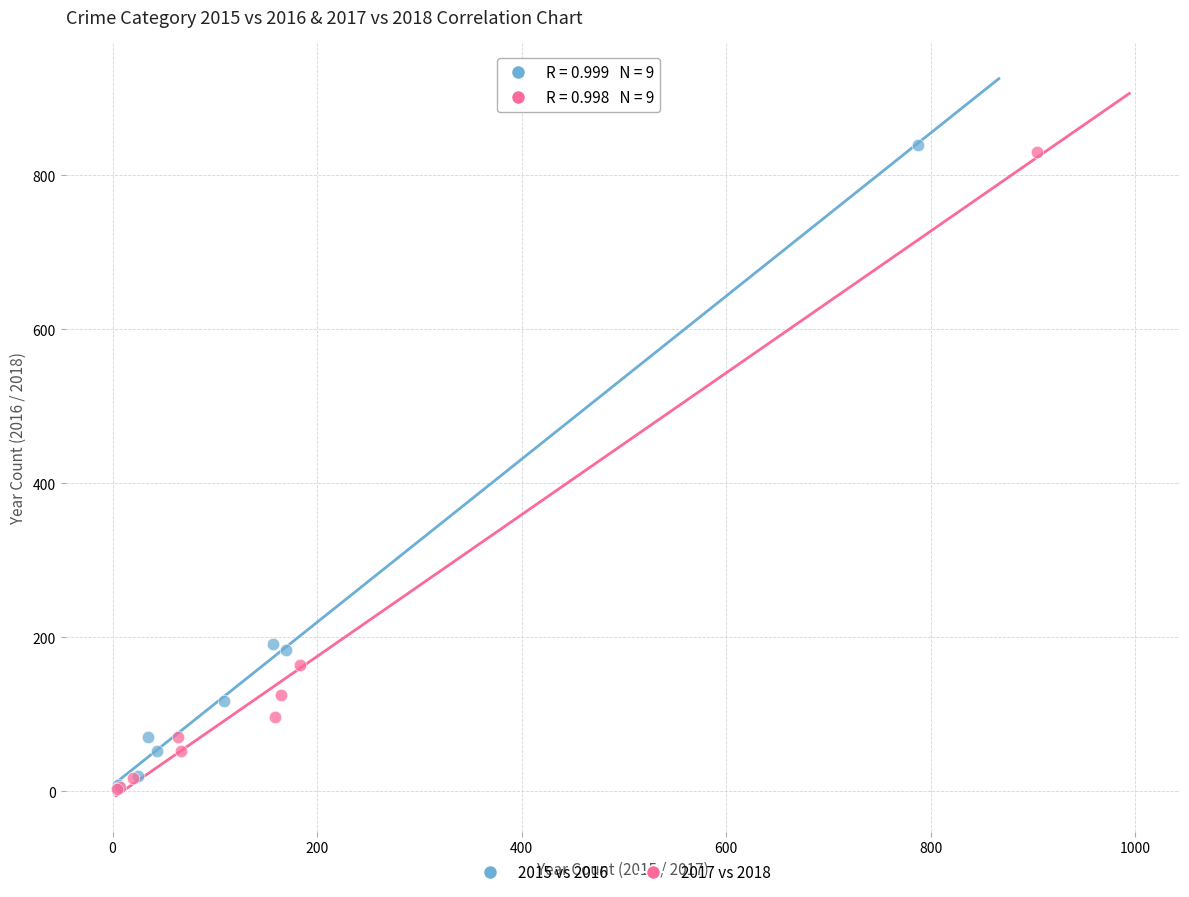

What are all the series names shown in the legend?

2015 vs 2016, 2017 vs 2018